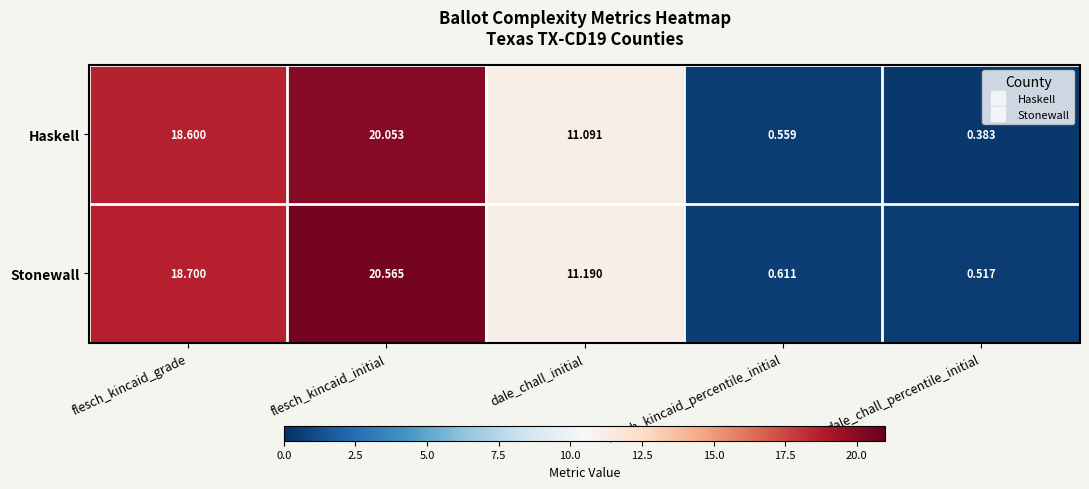

Is the value of Stonewall at dale_chall_initial greater than the value of Haskell at flesch_kincaid_initial?

No